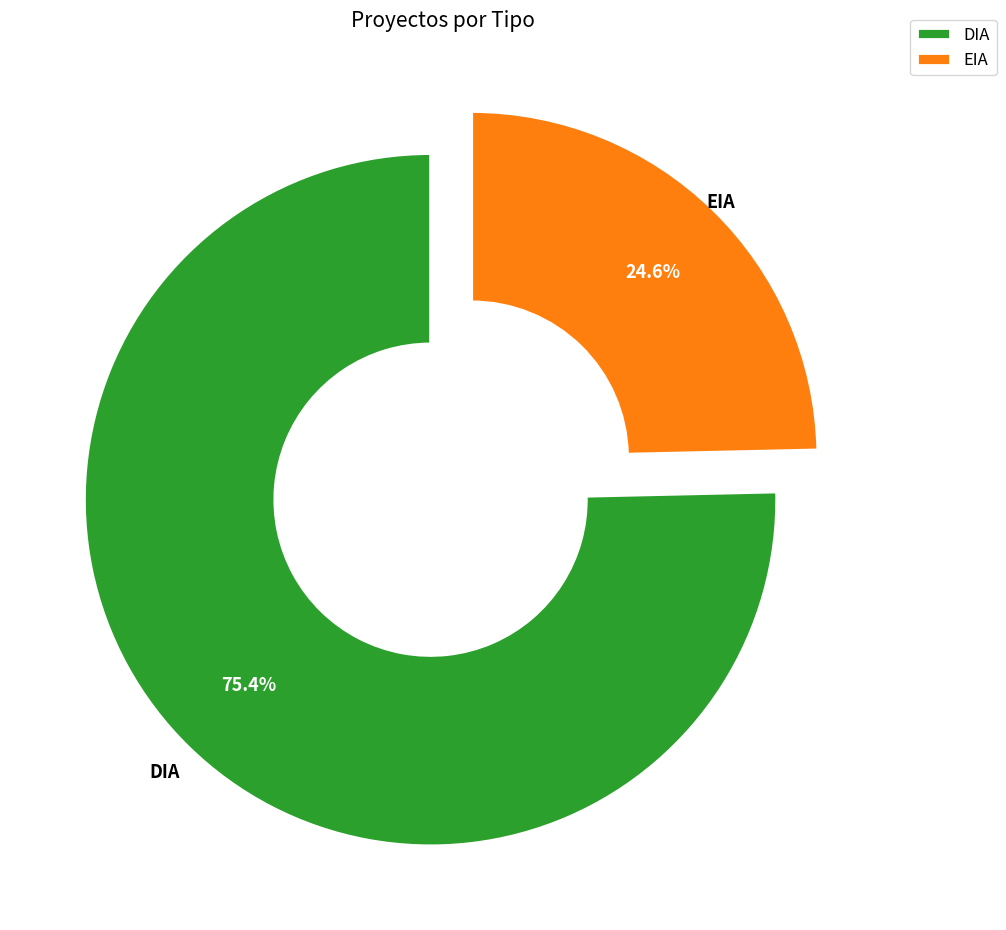

To the nearest percent, what portion does EIA represent?

25%